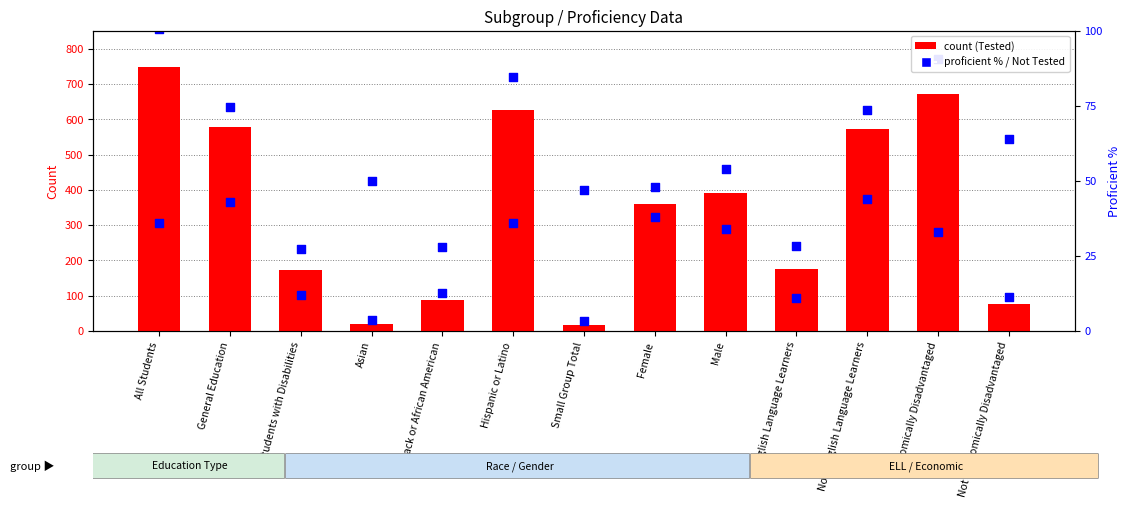

Which series reaches the minimum Y coordinate?

Tested